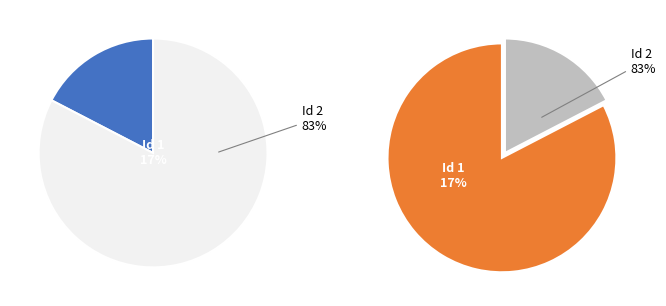

To the nearest percent, what percentage of the pie is 1?

17%